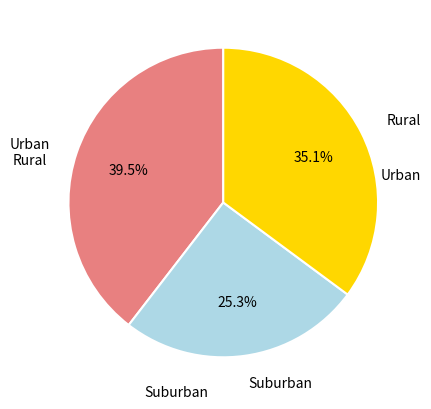

Is there a majority slice in this chart?

No